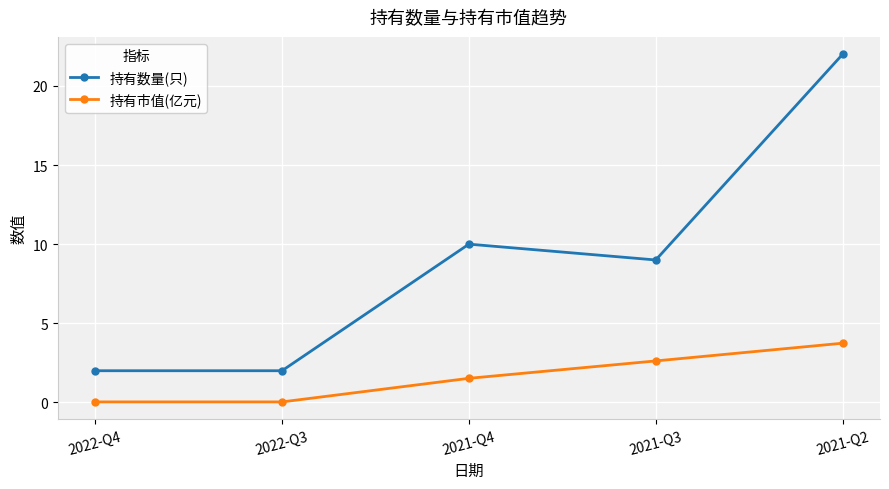

True or false: 持有数量(只) and 持有市值(亿元) intersect in this chart.

False